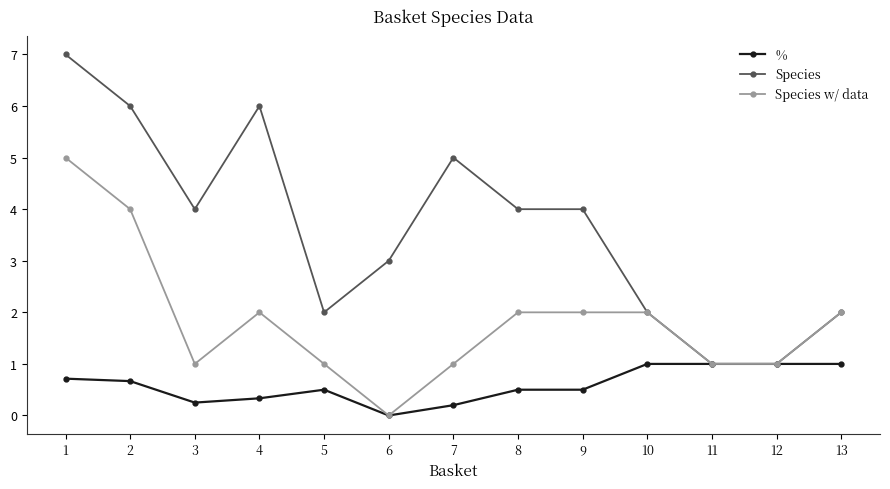

At which category does the chart reach its minimum across all series?

6